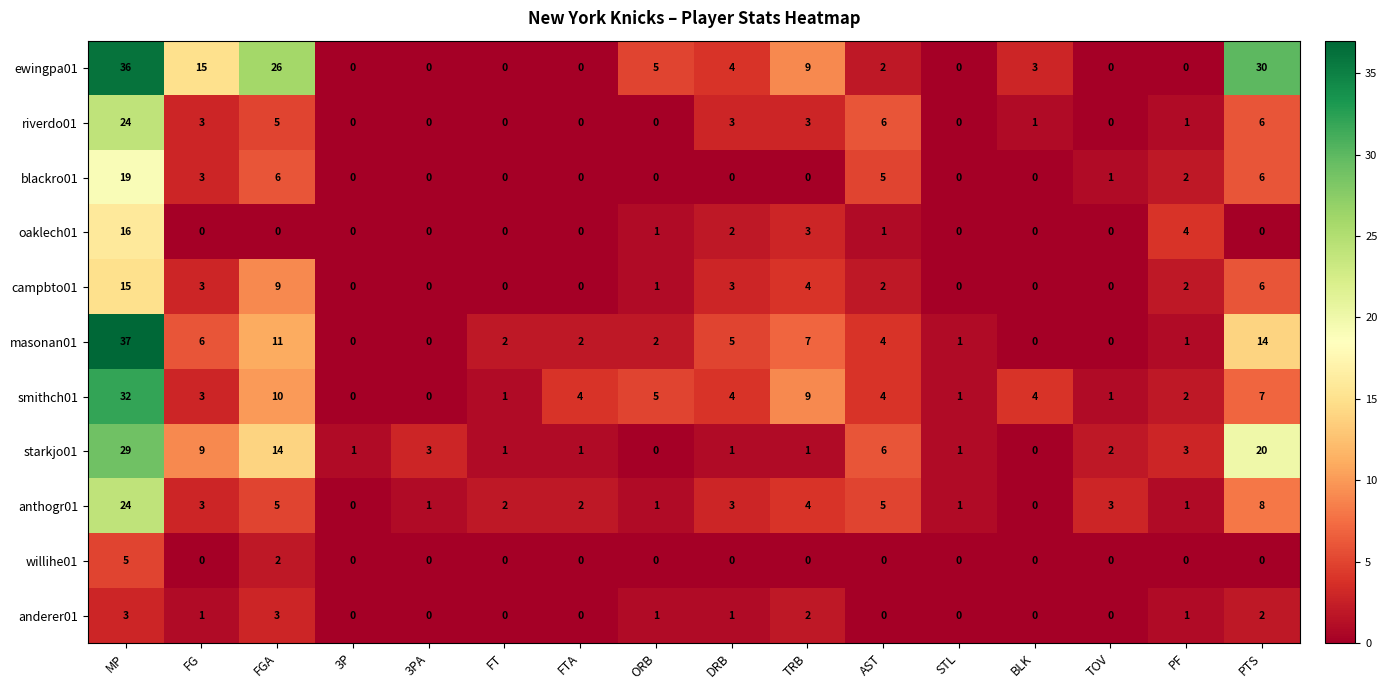

What is the total value across all series at DRB?

26